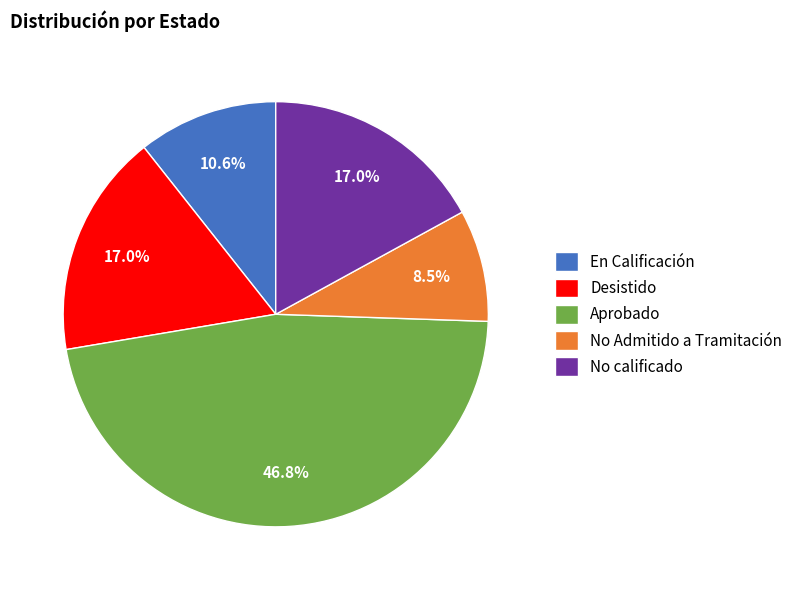

Combined, what portion of the pie is No Admitido a Tramitación and Desistido?

25.5%